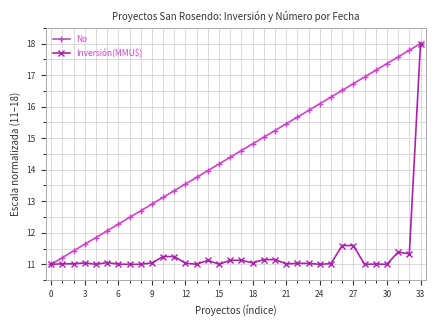

What is the value of the No point at the 21st from the left?

15.2